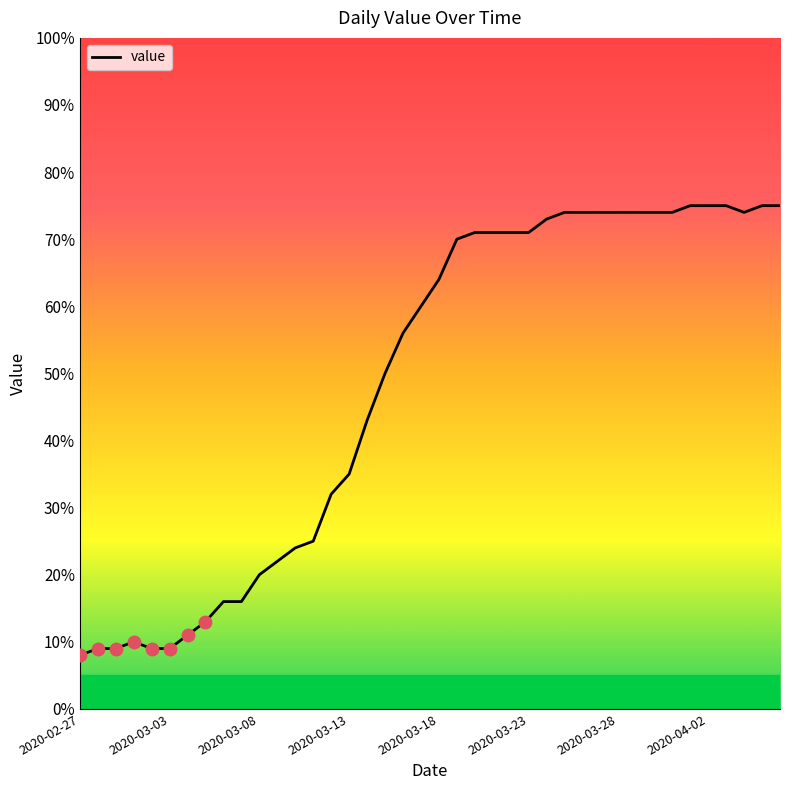

What is the difference between the maximum and minimum values?

67